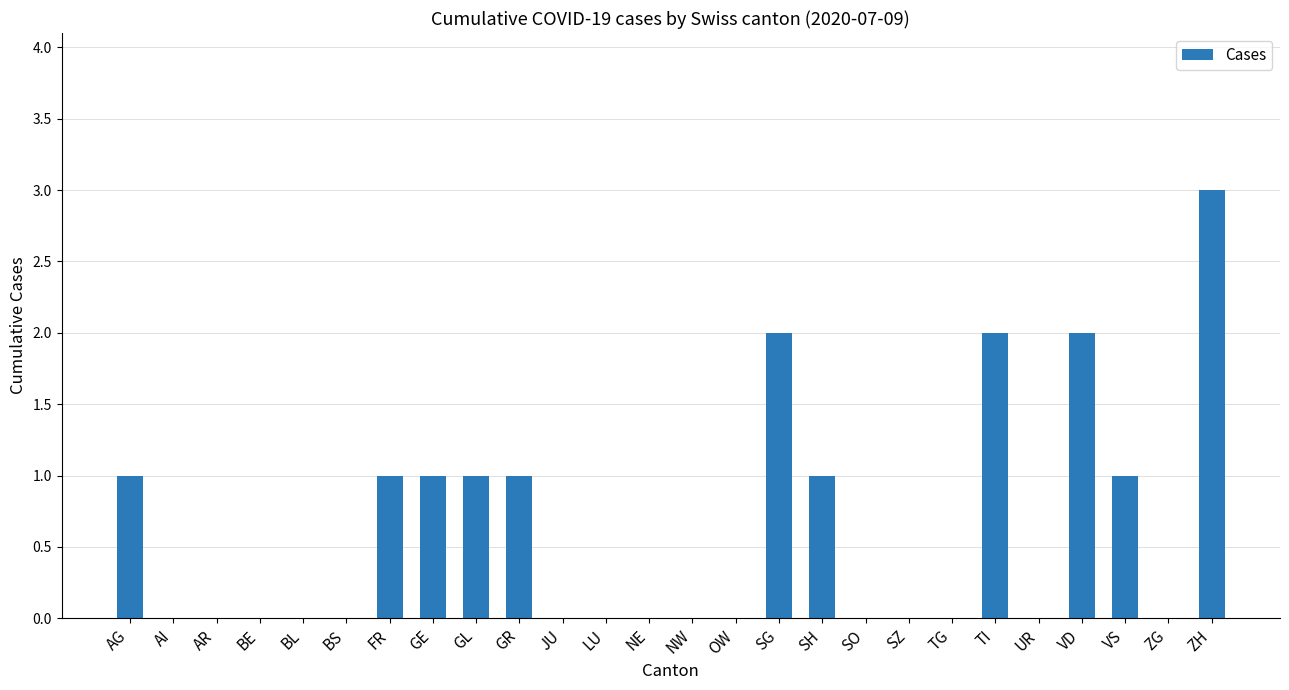

What is the greatest value displayed?

3